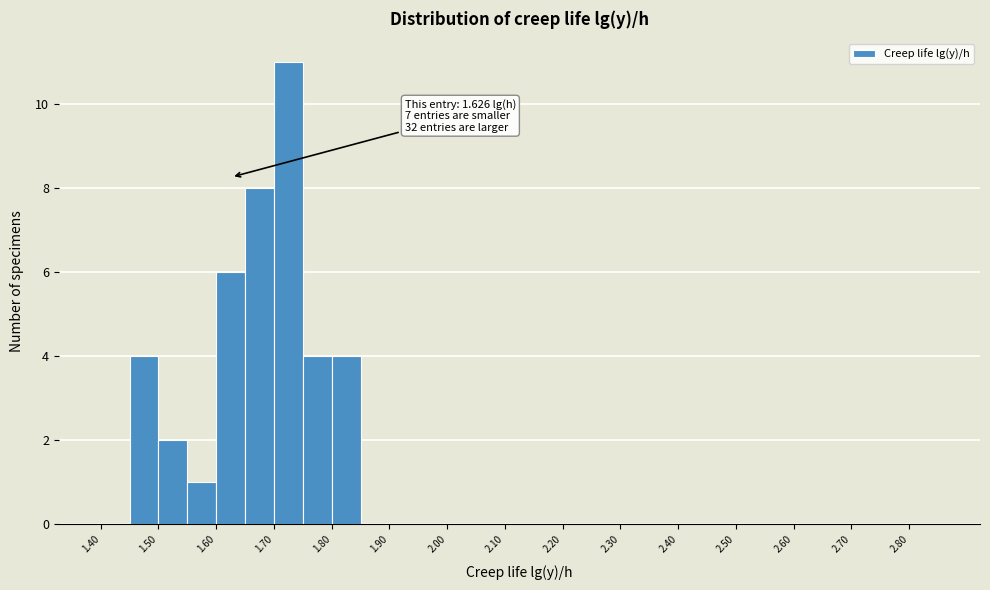

Over which range of the x-axis is the bar tallest?

1.70 to 1.75